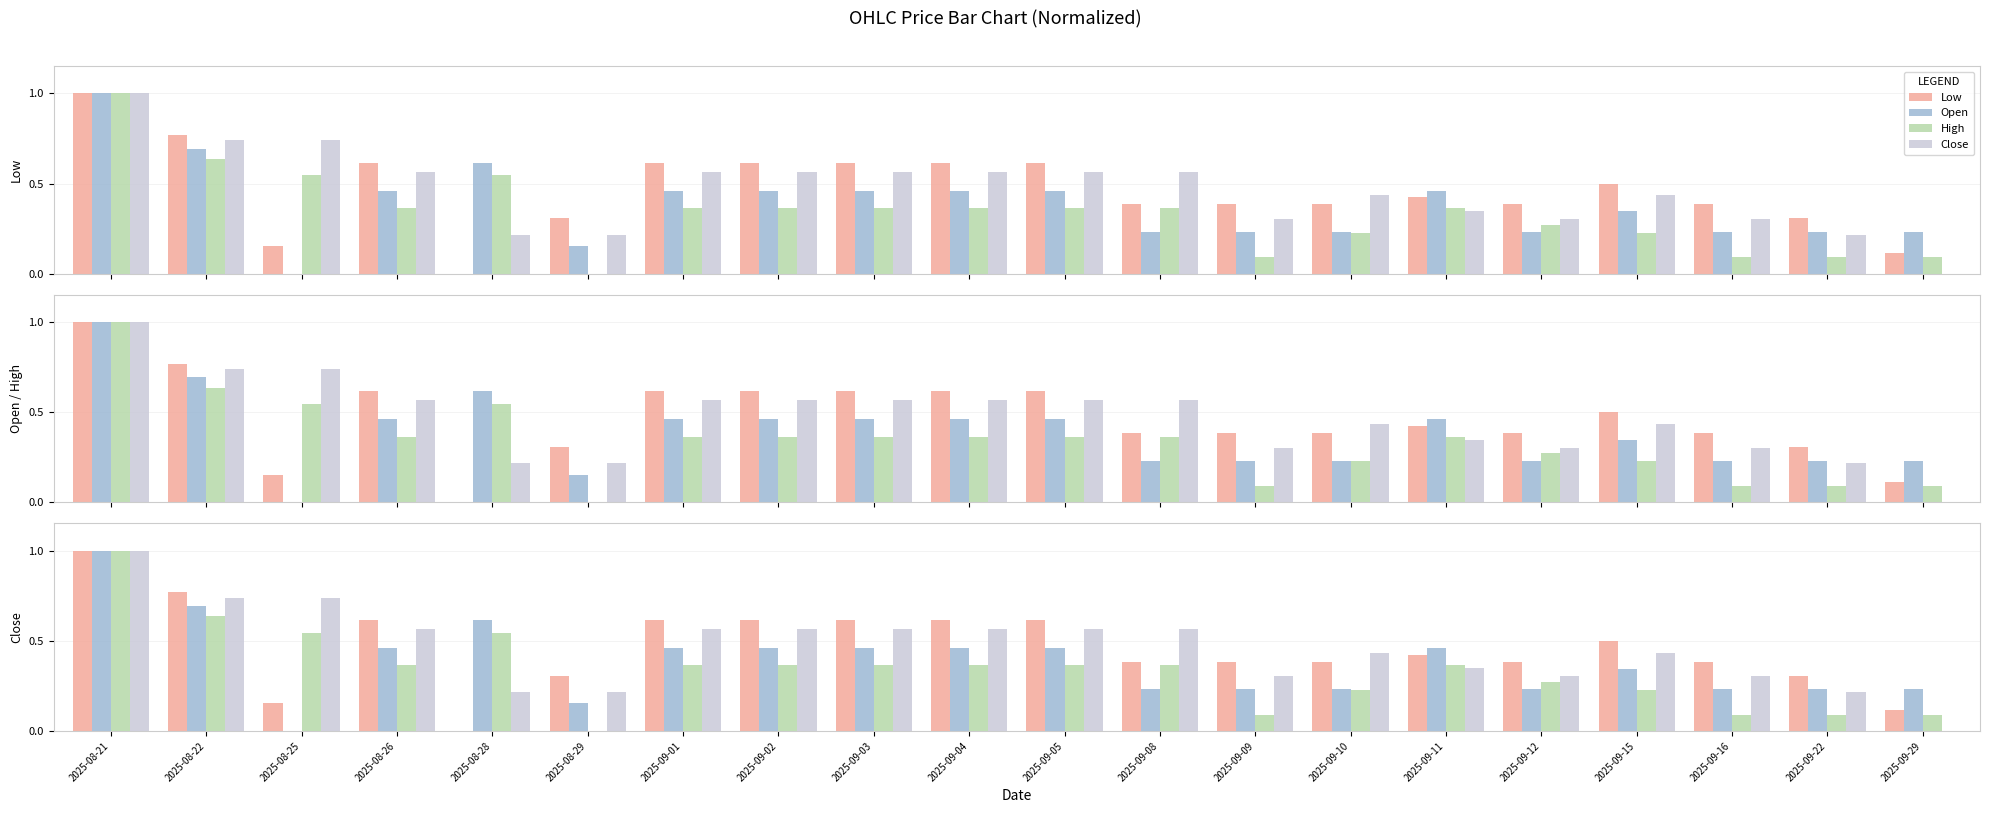

Reading right to left, list all the values displayed in this chart.

Low: 2025-09-29=0.1	2025-09-22=0.3	2025-09-16=0.4	2025-09-15=0.5	2025-09-12=0.4	2025-09-11=0.4	2025-09-10=0.4	2025-09-09=0.4	2025-09-08=0.4	2025-09-05=0.6	2025-09-04=0.6	2025-09-03=0.6	2025-09-02=0.6	2025-09-01=0.6	2025-08-29=0.3	2025-08-28=0.0	2025-08-26=0.6	2025-08-25=0.2	2025-08-22=0.8	2025-08-21=1.0
Open: 2025-09-29=0.2	2025-09-22=0.2	2025-09-16=0.2	2025-09-15=0.3	2025-09-12=0.2	2025-09-11=0.5	2025-09-10=0.2	2025-09-09=0.2	2025-09-08=0.2	2025-09-05=0.5	2025-09-04=0.5	2025-09-03=0.5	2025-09-02=0.5	2025-09-01=0.5	2025-08-29=0.2	2025-08-28=0.6	2025-08-26=0.5	2025-08-25=0.0	2025-08-22=0.7	2025-08-21=1.0
High: 2025-09-29=0.1	2025-09-22=0.1	2025-09-16=0.1	2025-09-15=0.2	2025-09-12=0.3	2025-09-11=0.4	2025-09-10=0.2	2025-09-09=0.1	2025-09-08=0.4	2025-09-05=0.4	2025-09-04=0.4	2025-09-03=0.4	2025-09-02=0.4	2025-09-01=0.4	2025-08-29=0.0	2025-08-28=0.5	2025-08-26=0.4	2025-08-25=0.5	2025-08-22=0.6	2025-08-21=1.0
Close: 2025-09-29=0.0	2025-09-22=0.2	2025-09-16=0.3	2025-09-15=0.4	2025-09-12=0.3	2025-09-11=0.3	2025-09-10=0.4	2025-09-09=0.3	2025-09-08=0.6	2025-09-05=0.6	2025-09-04=0.6	2025-09-03=0.6	2025-09-02=0.6	2025-09-01=0.6	2025-08-29=0.2	2025-08-28=0.2	2025-08-26=0.6	2025-08-25=0.7	2025-08-22=0.7	2025-08-21=1.0